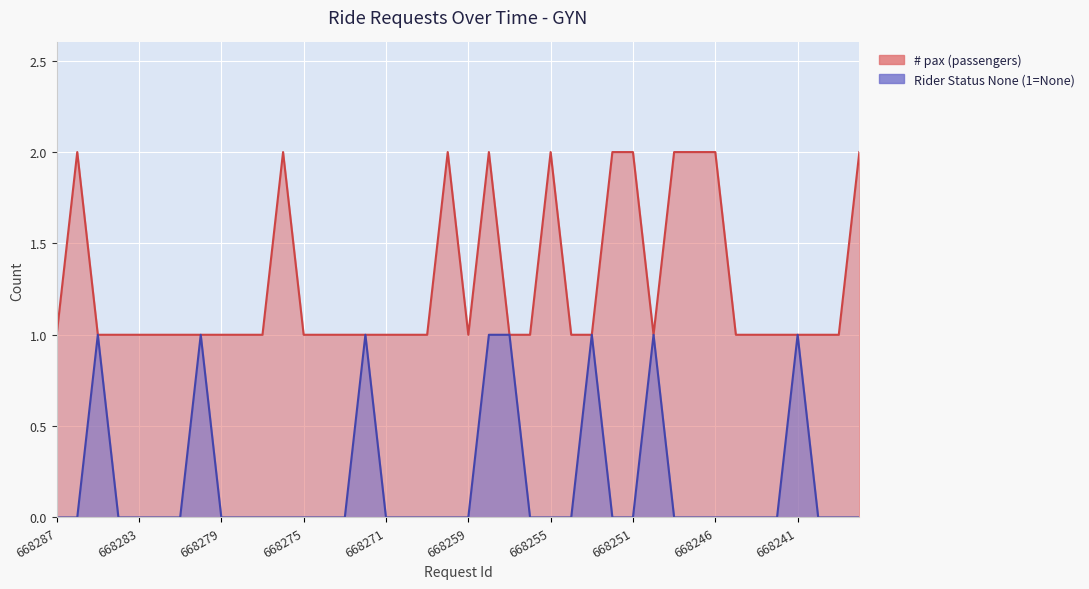

List the labels in order of # pax (passengers) value, largest first.

668286, 668276, 668264, 668258, 668255, 668252, 668251, 668248, 668247, 668246, 668238, 668287, 668285, 668284, 668283, 668282, 668281, 668280, 668279, 668278, 668277, 668275, 668274, 668273, 668272, 668271, 668270, 668267, 668259, 668257, 668256, 668254, 668253, 668250, 668244, 668243, 668242, 668241, 668240, 668239